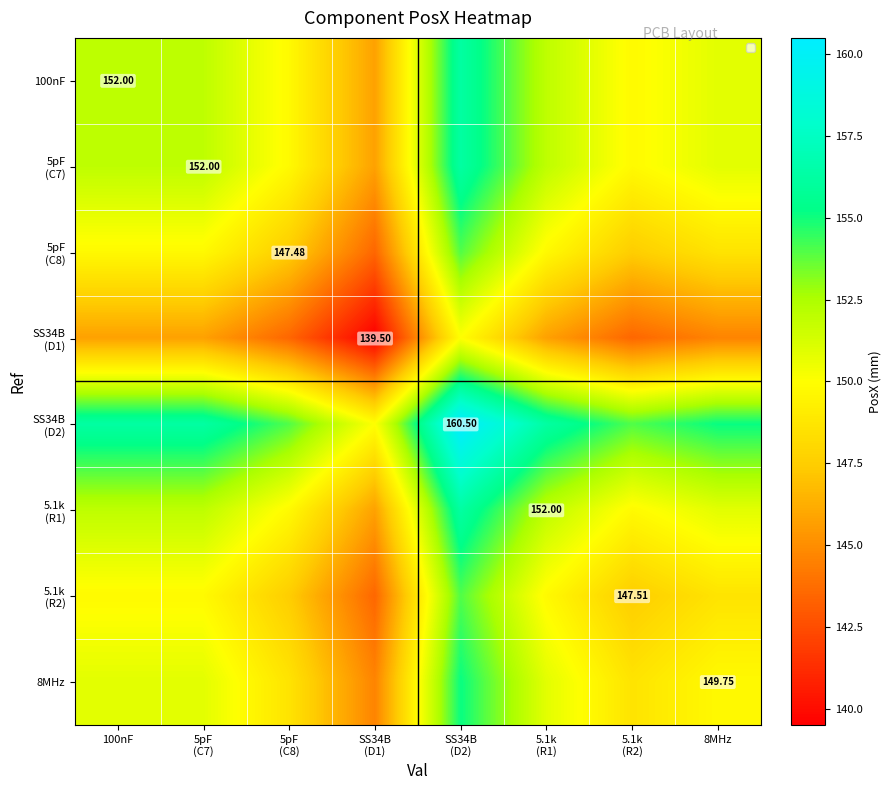

What is the sum of all 100nF values?

1208.4